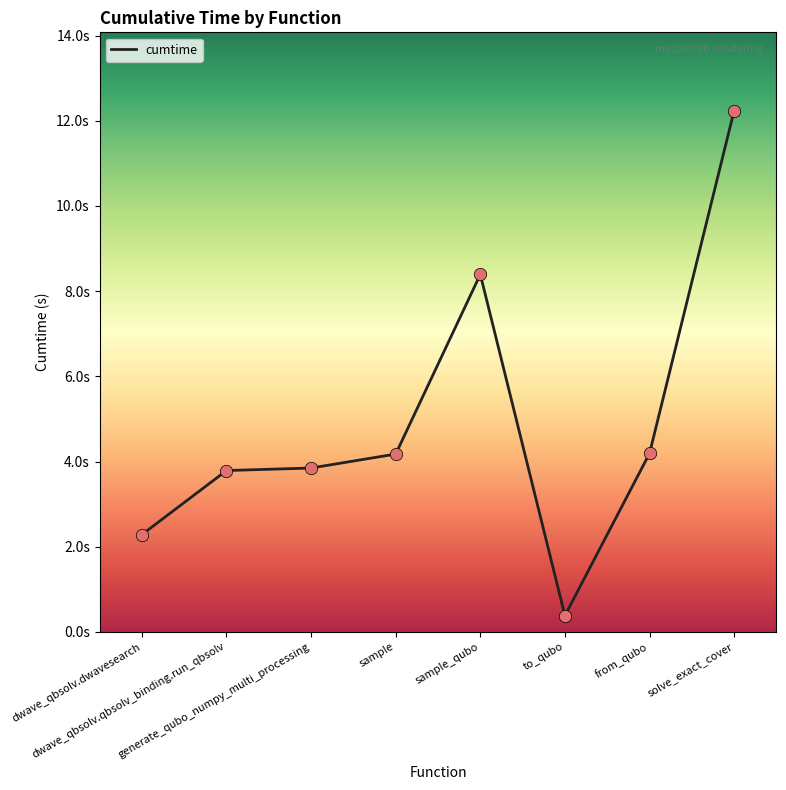

What is the ratio of the value at solve_exact_cover to the value at sample?

2.9